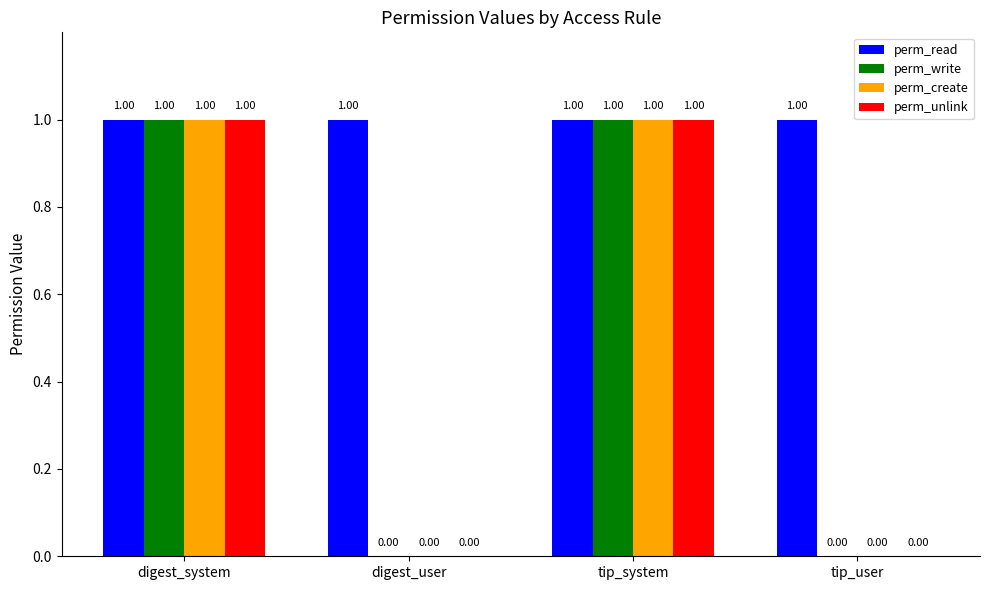

Does the chart contain stacked bars?

No